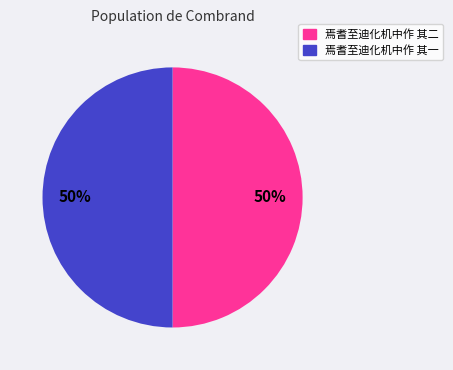

To the nearest percent, what is the average slice percentage?

50%